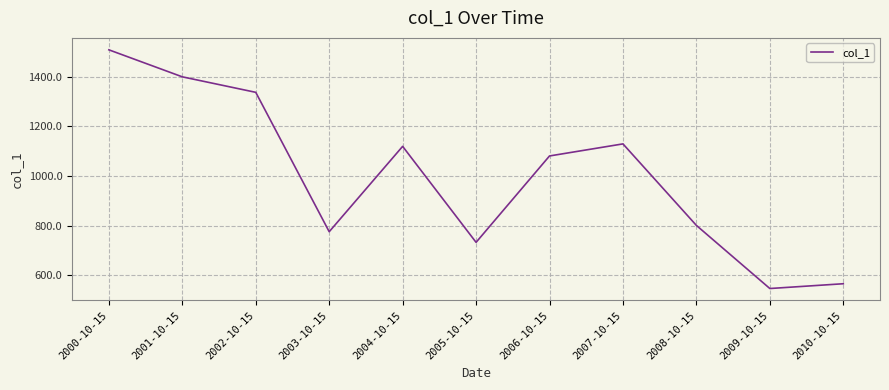

True or false: there are more than 1 points higher than both neighbors.

True